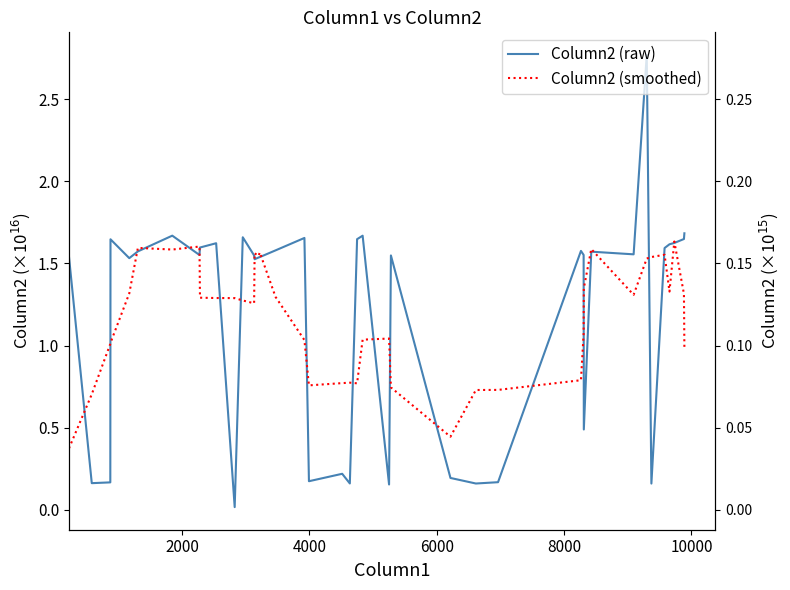

What is the greatest value displayed?

2.8